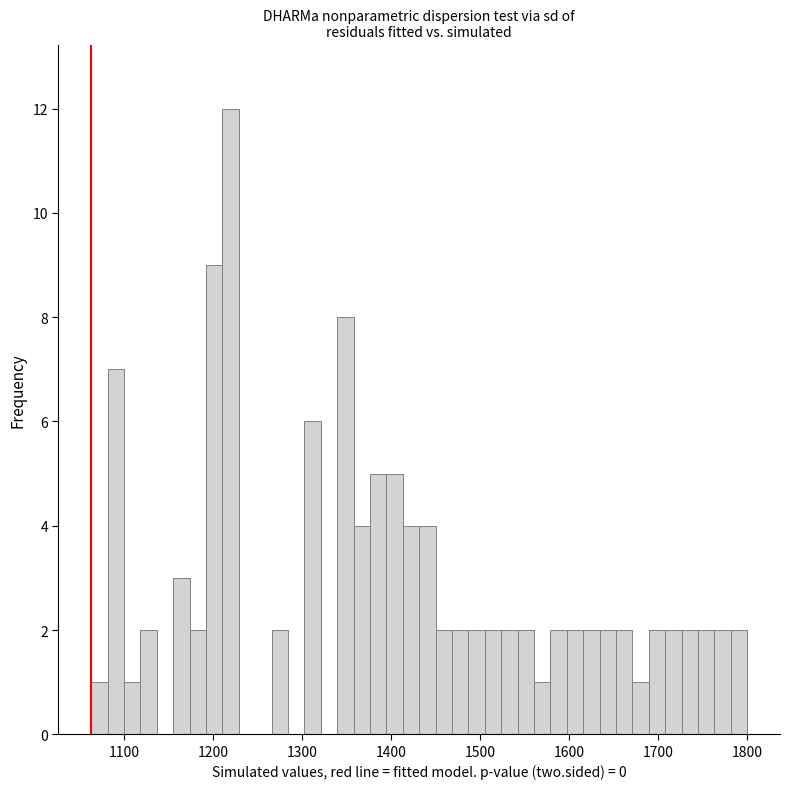

Read against the x-axis, roughly where is the centre of the tallest bar?

1220